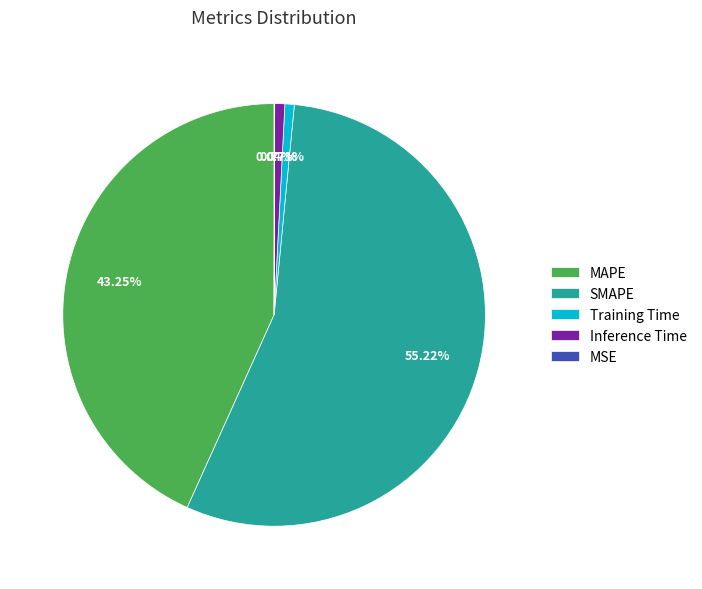

Is Inference Time the majority of the pie?

No